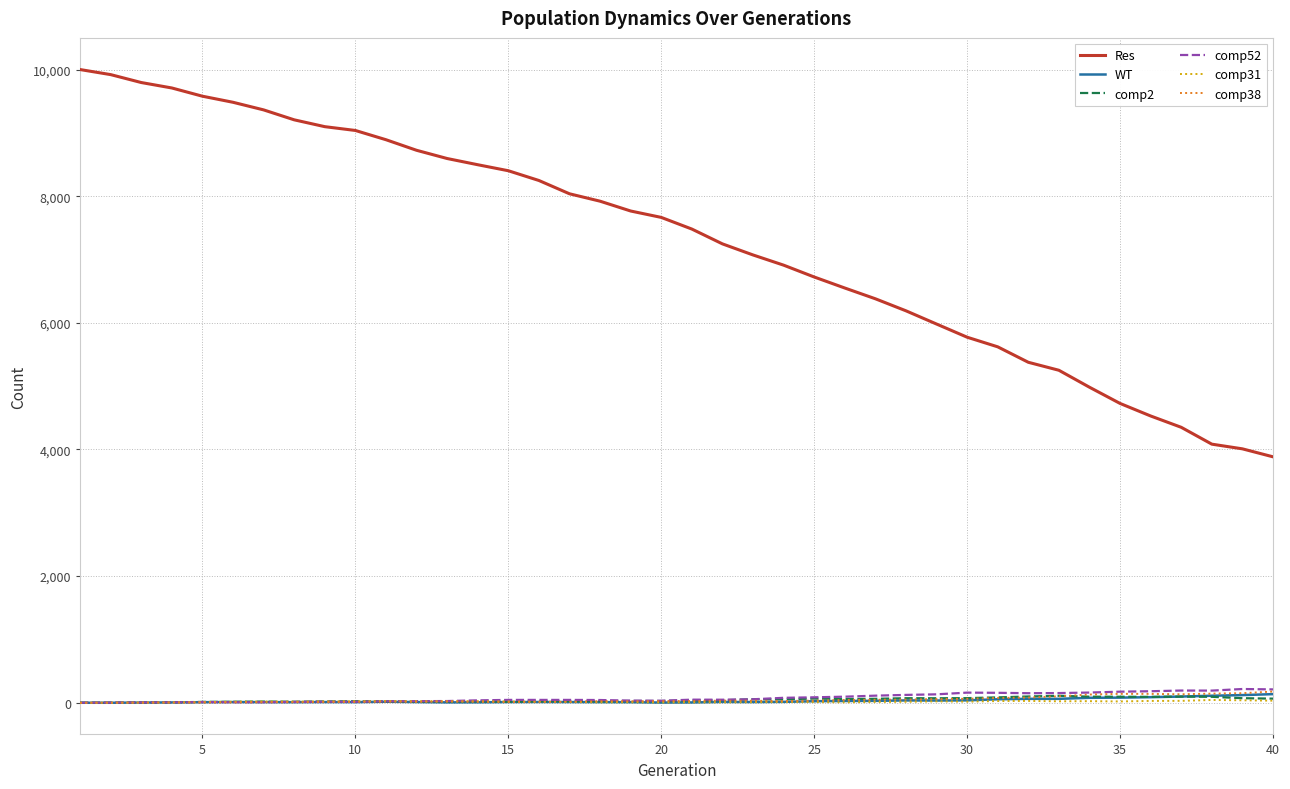

Which series has the largest range (max minus min)?

Res